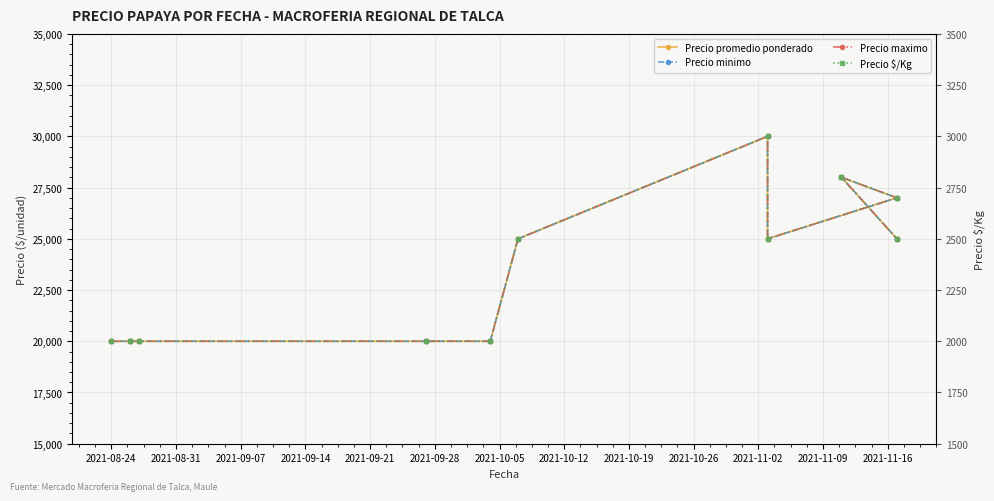

Which series has the largest total across all categories?

Precio promedio ponderado